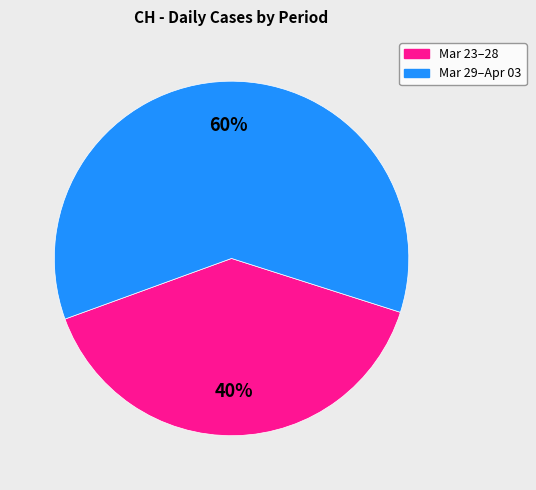

Does any single category account for the majority?

Yes